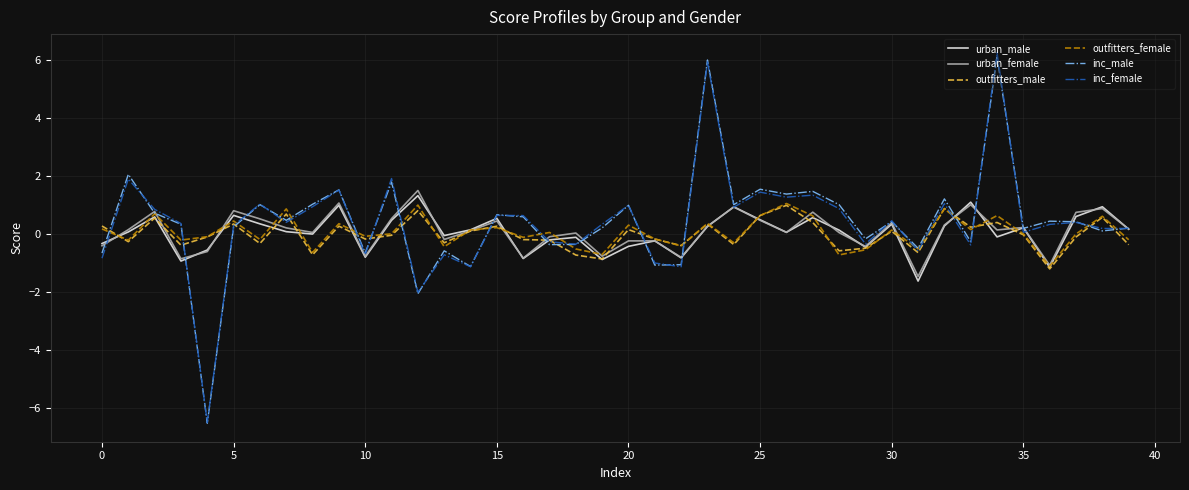

What is the highest value of the urban_male series?

1.3